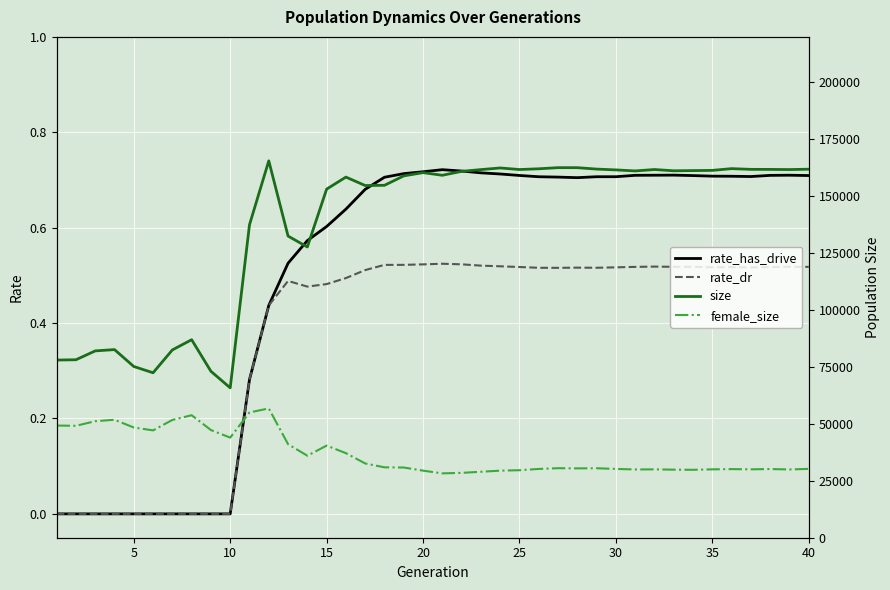

How many interior local peaks does the female_size series have?

9